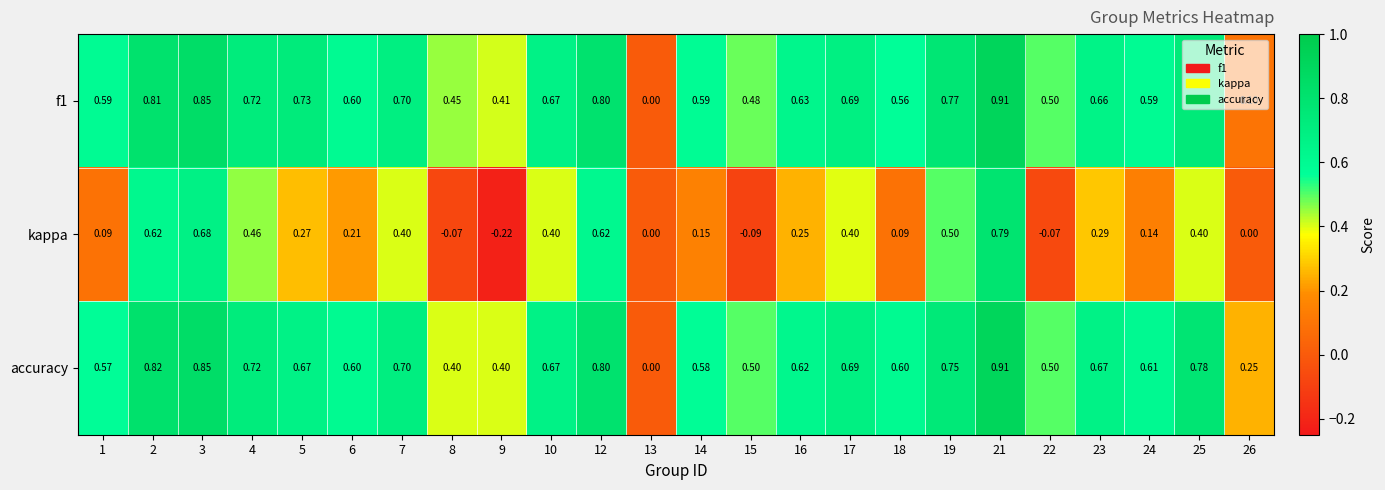

Is the value of f1 at 12 greater than the value of kappa at 3?

Yes